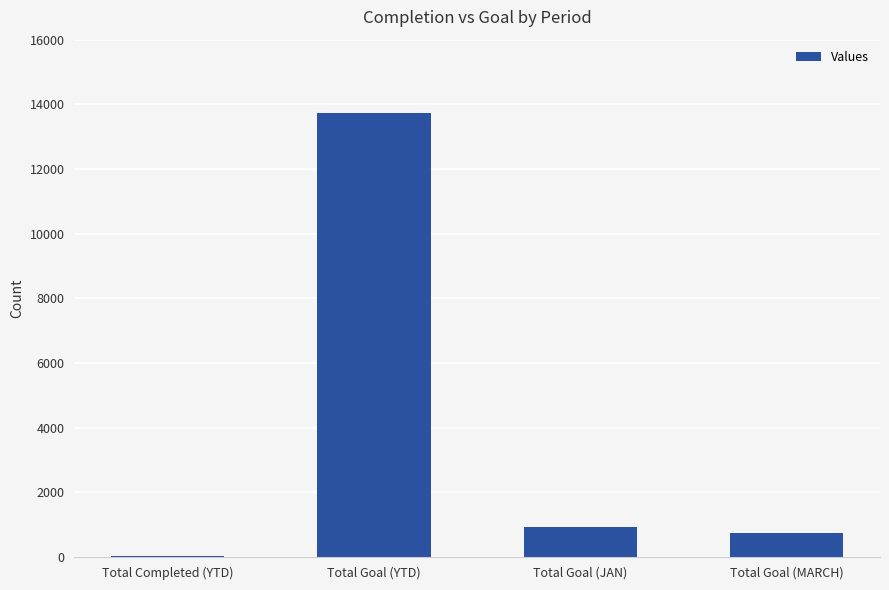

Reading left to right, transcribe all the data shown in this chart.

23	13721	921	753